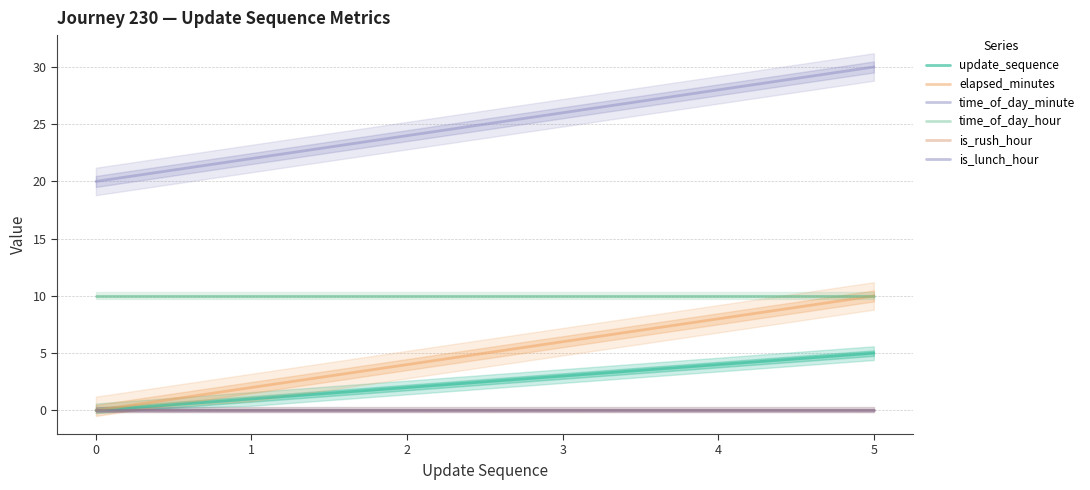

Reading left to right, extract all data points from this chart.

update_sequence: 0=0	1=1	2=2	3=3	4=4	5=5
elapsed_minutes: 0=0	1=2	2=4	3=6	4=8	5=10
time_of_day_minute: 0=20	1=22	2=24	3=26	4=28	5=30
time_of_day_hour: 0=10	1=10	2=10	3=10	4=10	5=10
is_rush_hour: 0=0	1=0	2=0	3=0	4=0	5=0
is_lunch_hour: 0=0	1=0	2=0	3=0	4=0	5=0